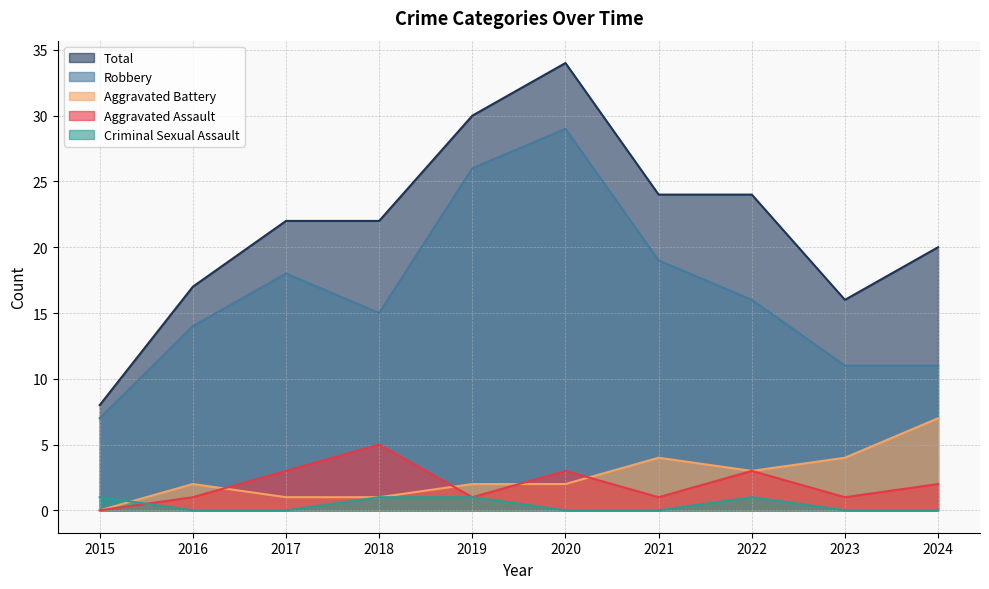

Where is the first local minimum for Aggravated Assault?

2019